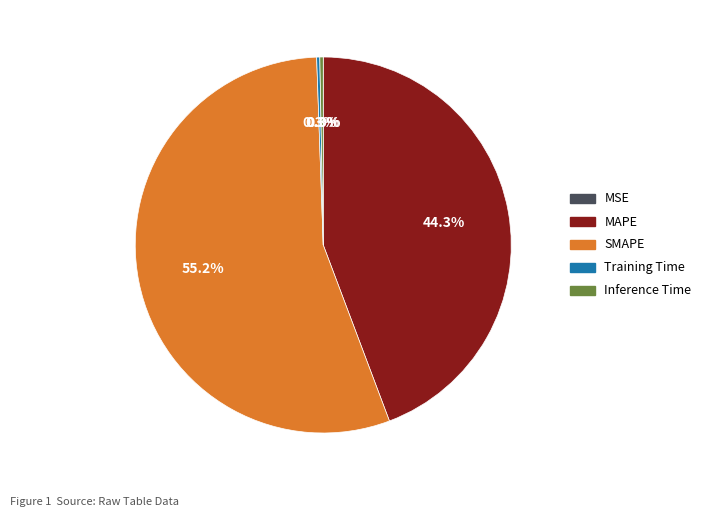

What percentage do Inference Time and MAPE together represent?

44.6%